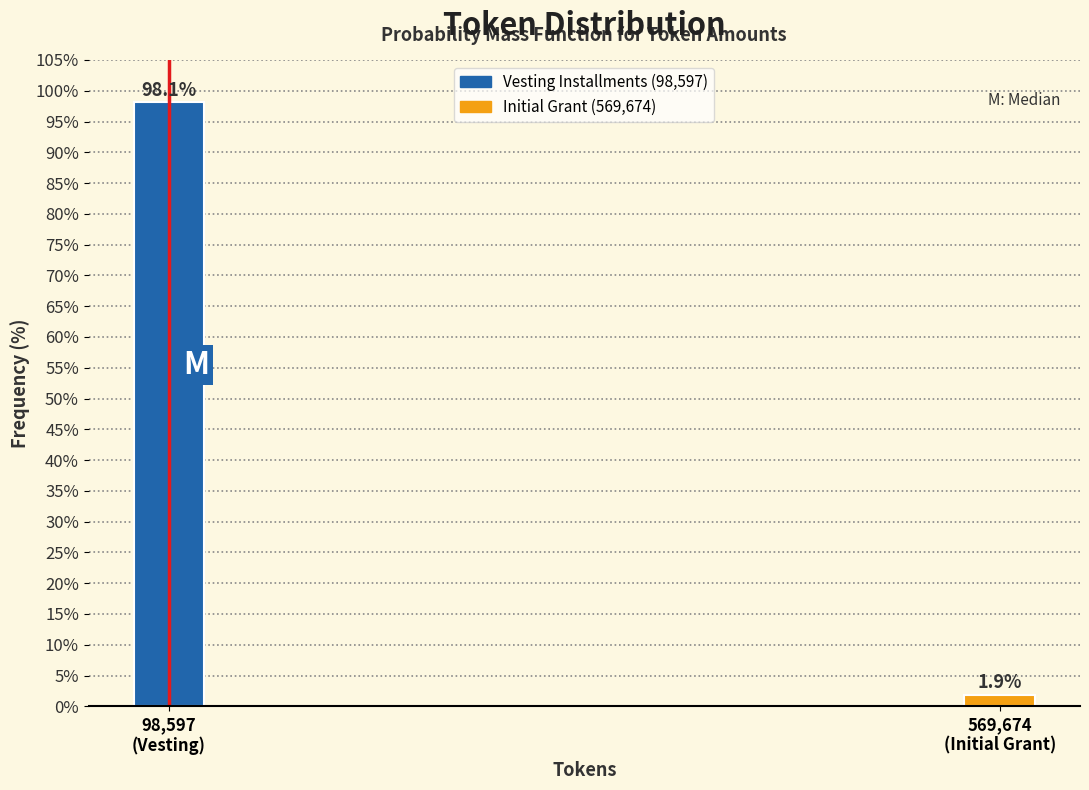

Reading right to left, extract all data points from this chart.

1.9	98.1